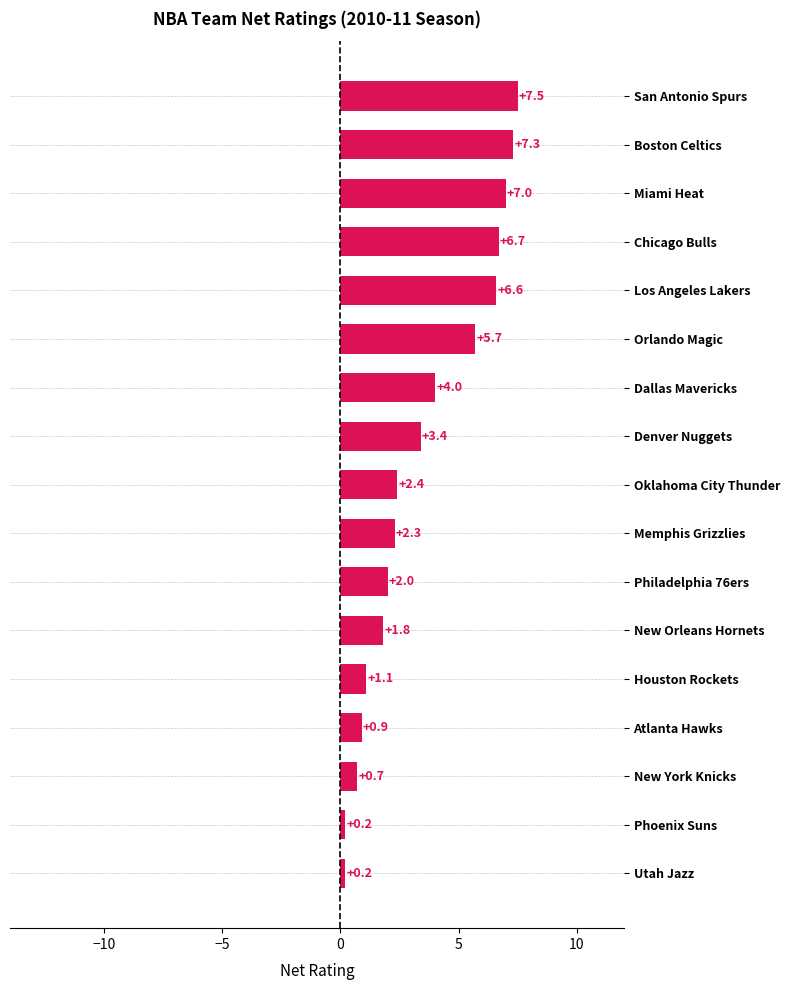

What is the change in value from Houston Rockets to Chicago Bulls?

+5.6